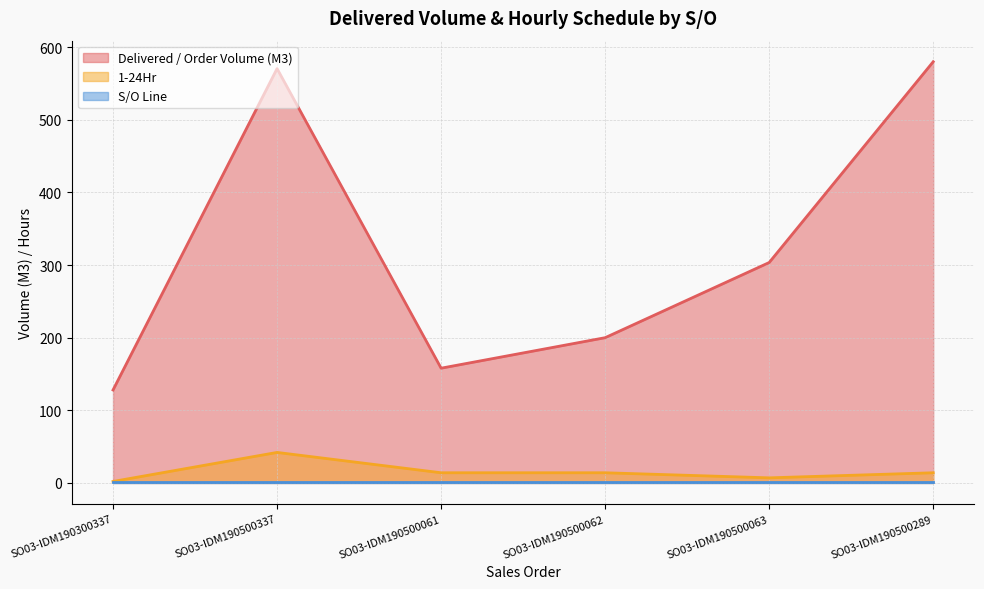

True or false: Delivered / Order Volume (M3) and 1-24Hr intersect in this chart.

False